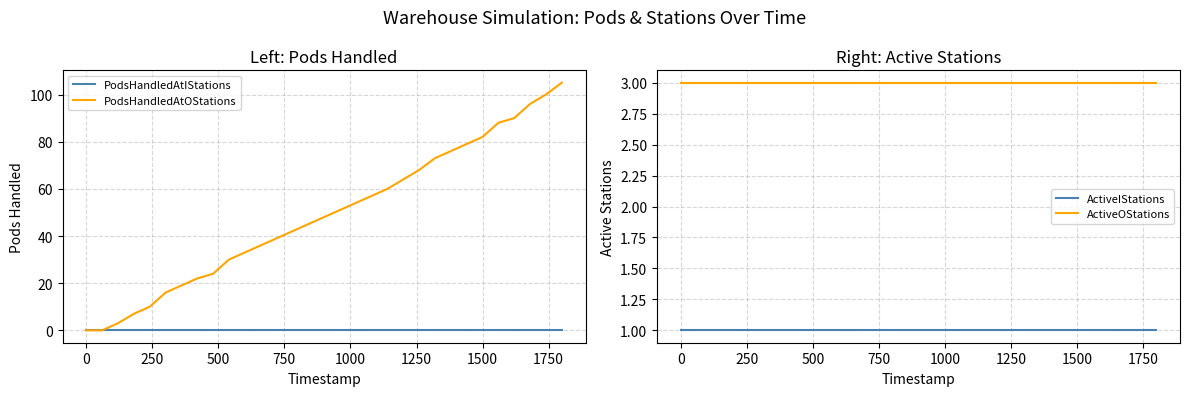

Does the chart display data point markers on the line(s)?

No